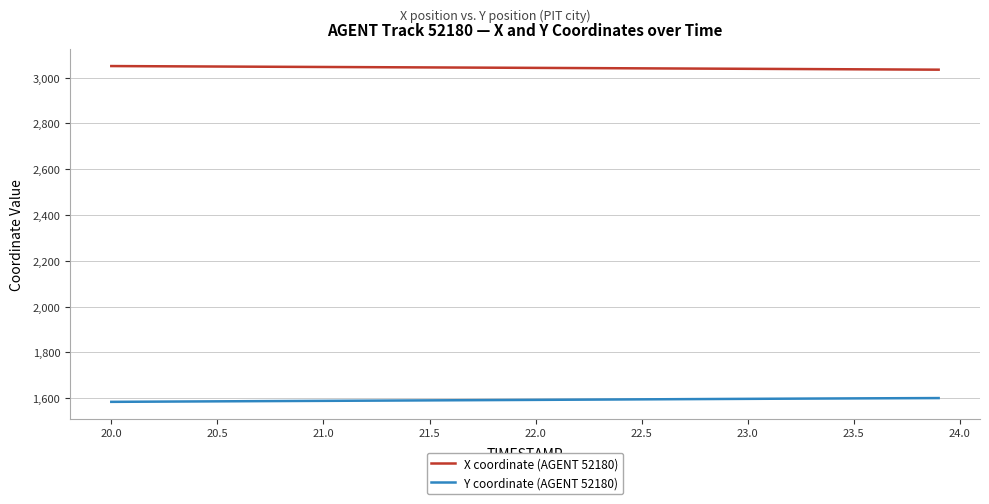

Count the number of data series in this chart.

2